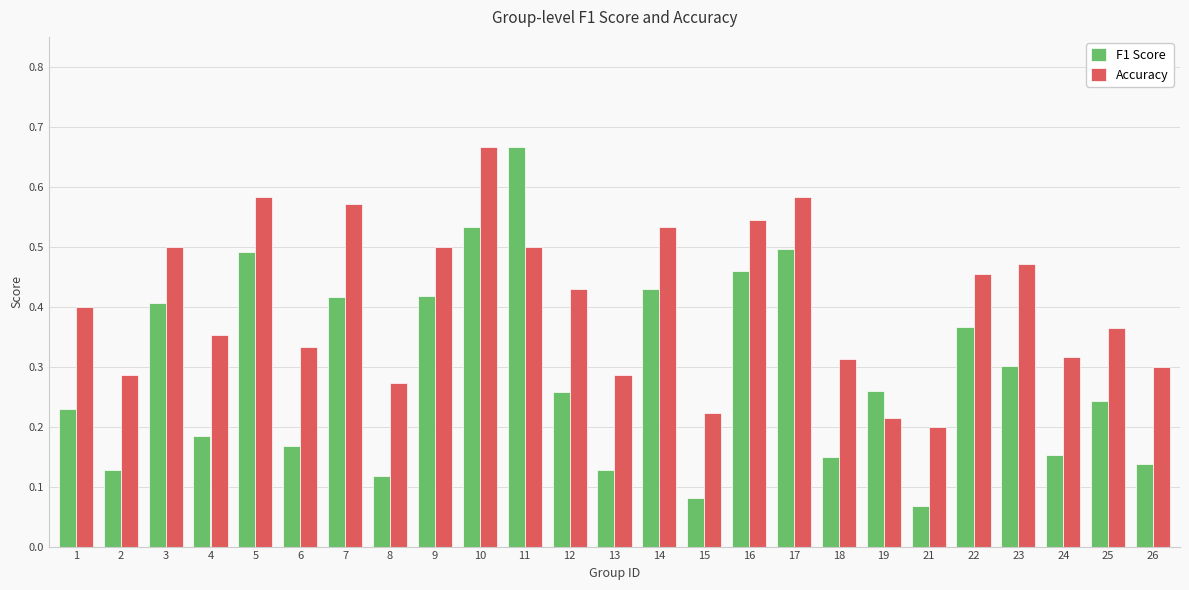

Which series has the largest total across all categories?

Accuracy